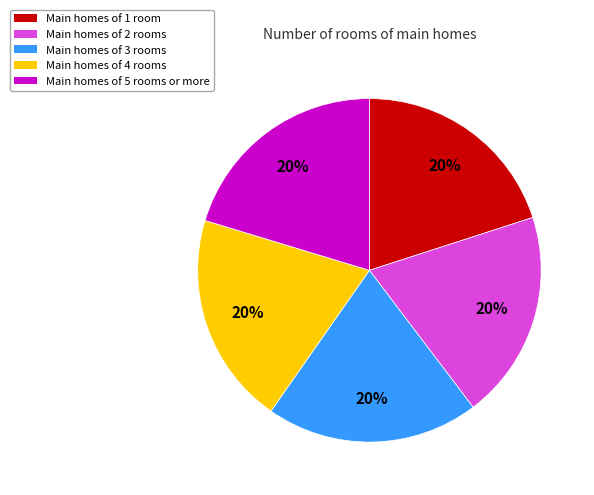

Does any single category account for the majority?

No